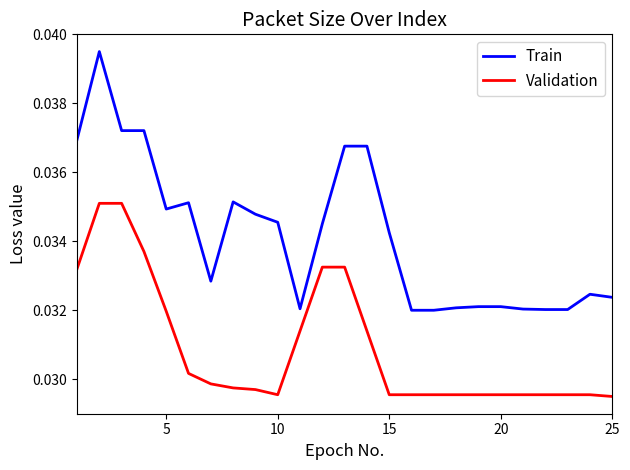

Rank the series by their maximum value, from highest to lowest.

Train, Validation